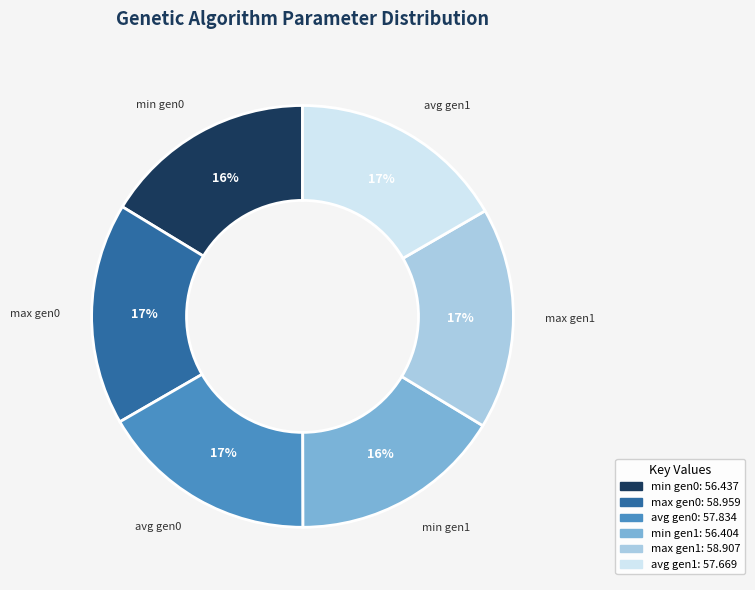

Is there any slice that represents more than half of the pie?

No